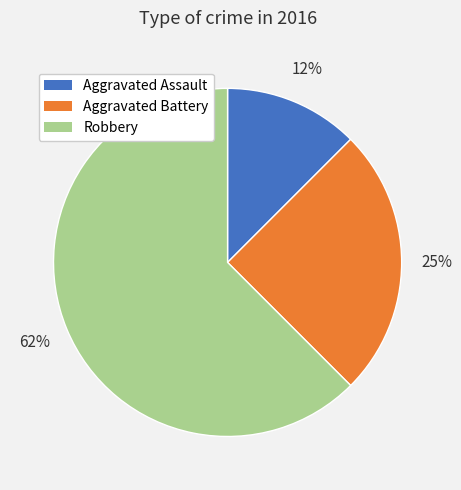

The Aggravated Battery slice represents 12% of the pie. True or false?

False